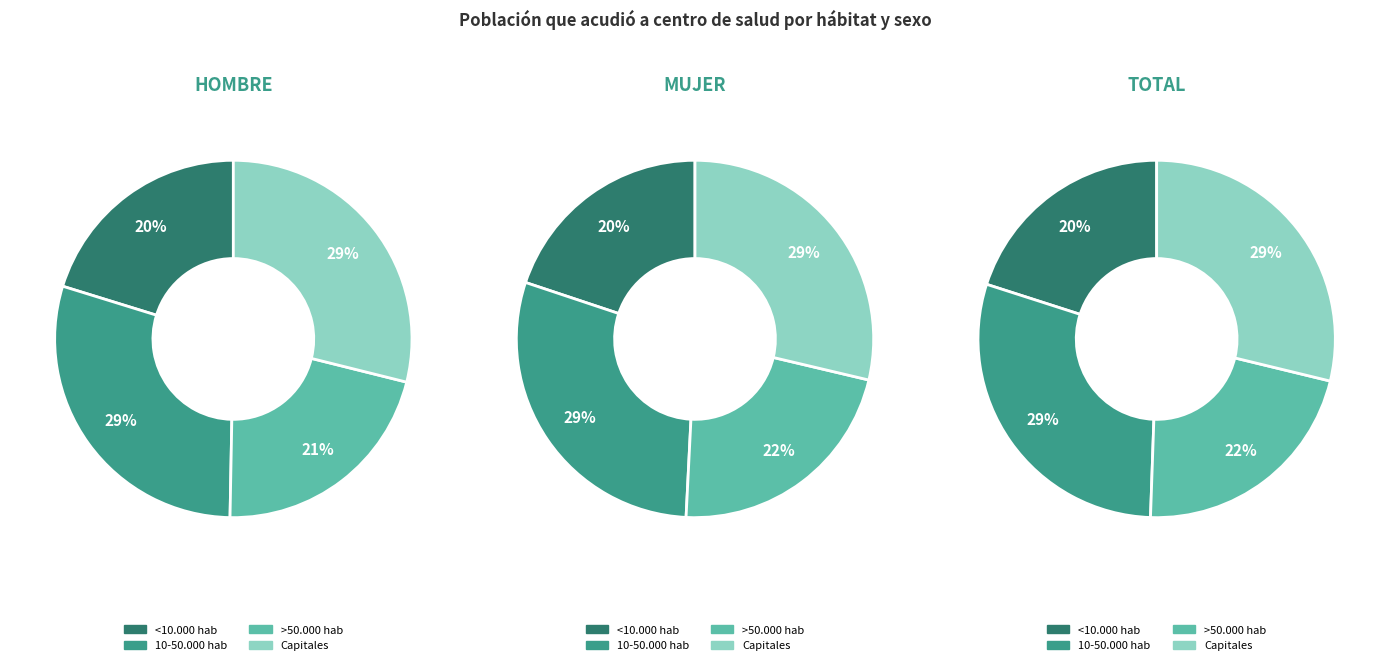

Does any single category account for the majority?

No